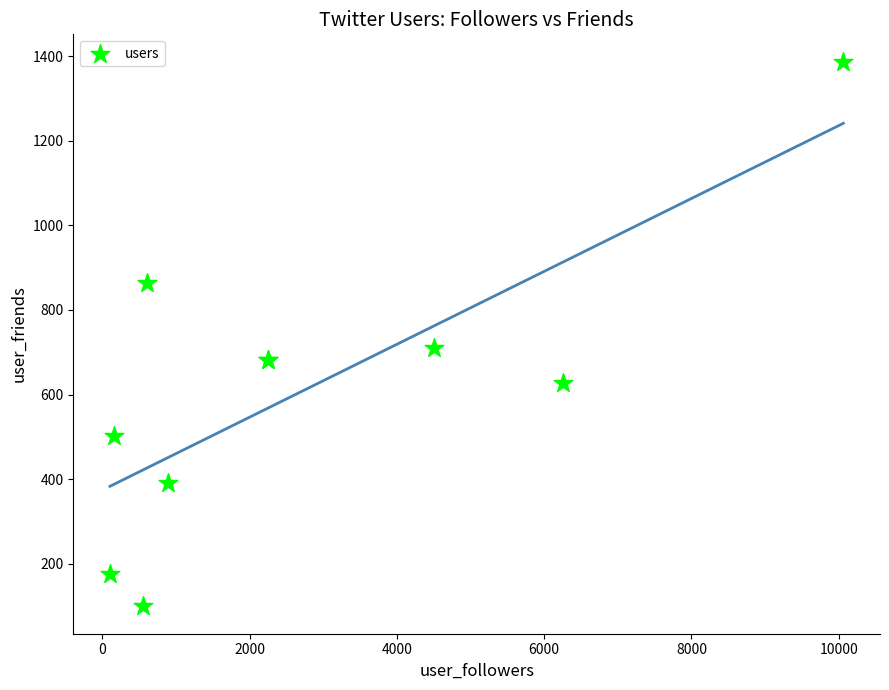

What Y value in the scatter plot is closest to 743?

711